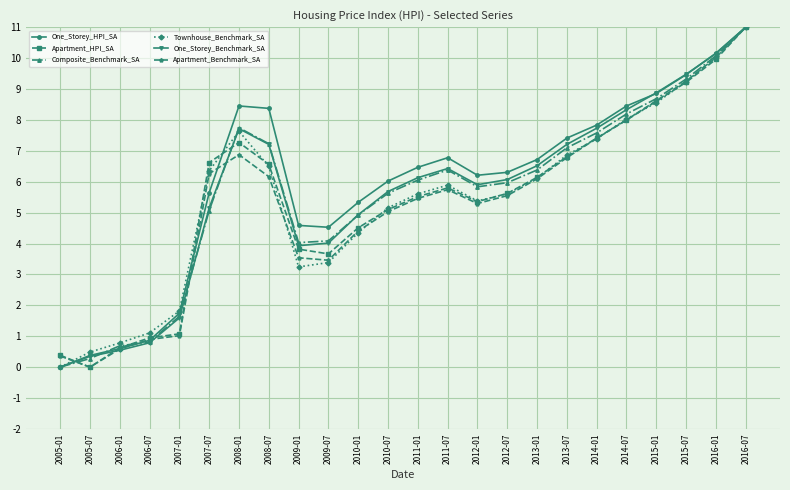

What position from the left is 2009-07?

10